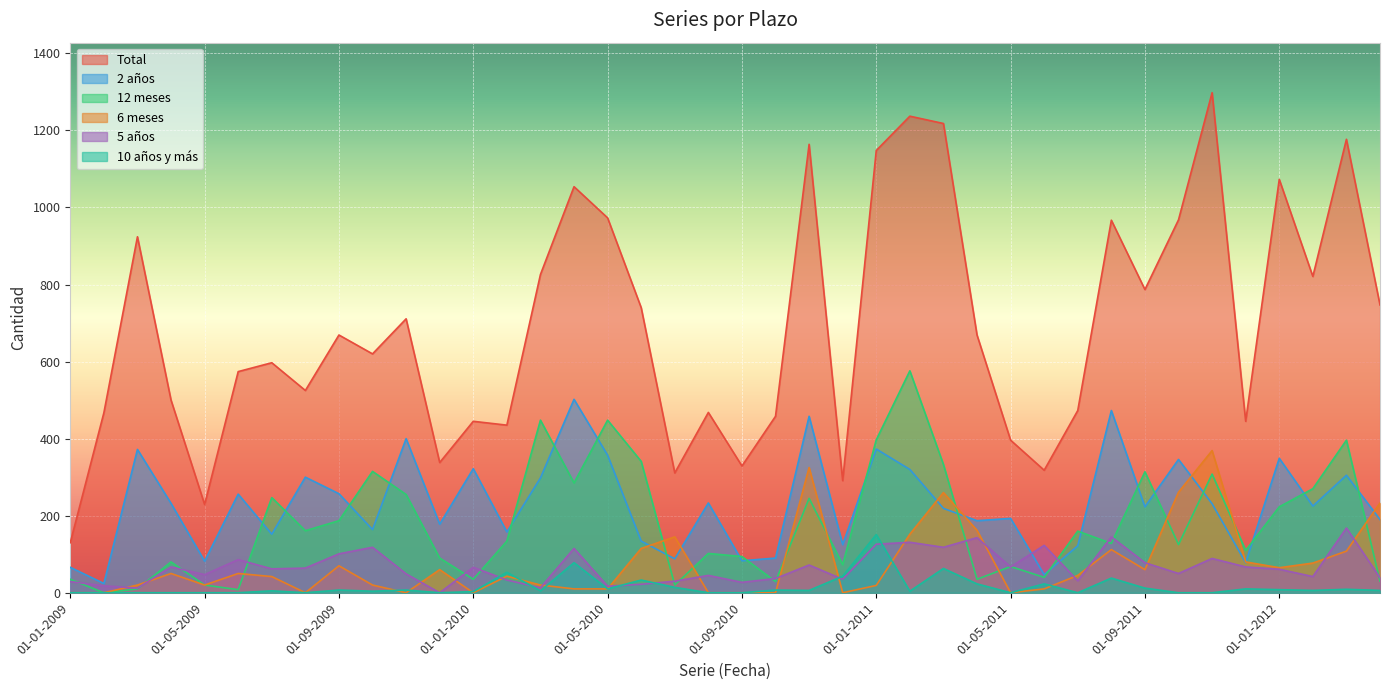

What is the total value across all series at 01-06-2009?

974